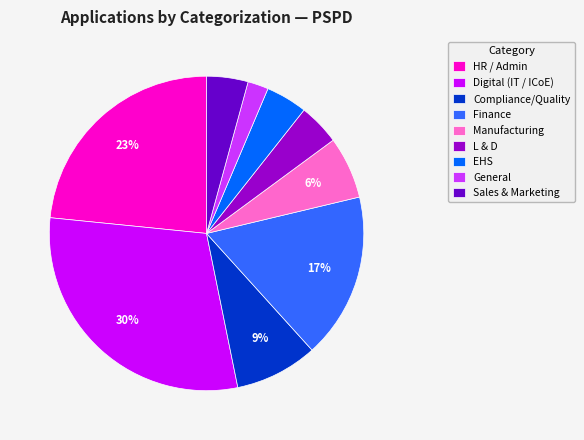

The HR / Admin slice represents 33% of the pie. True or false?

False